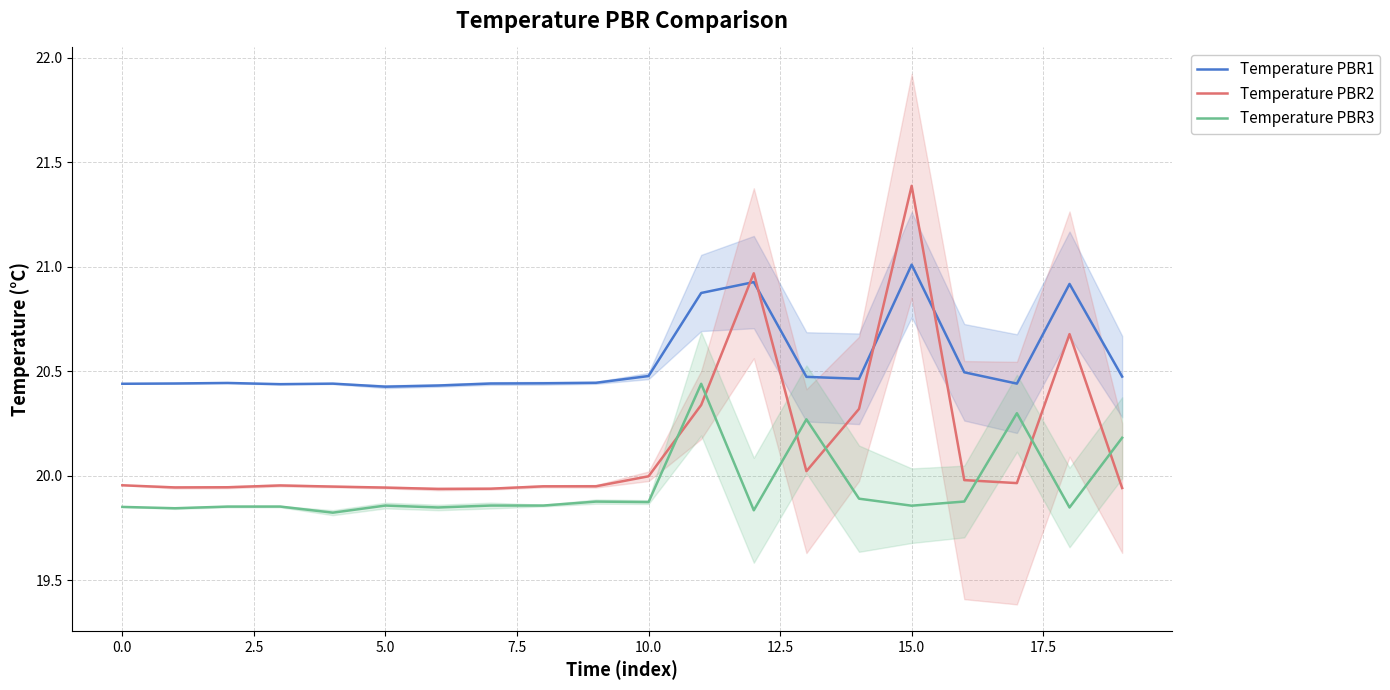

What is the difference between the second highest and second lowest values in the Temperature PBR1 series?

0.5